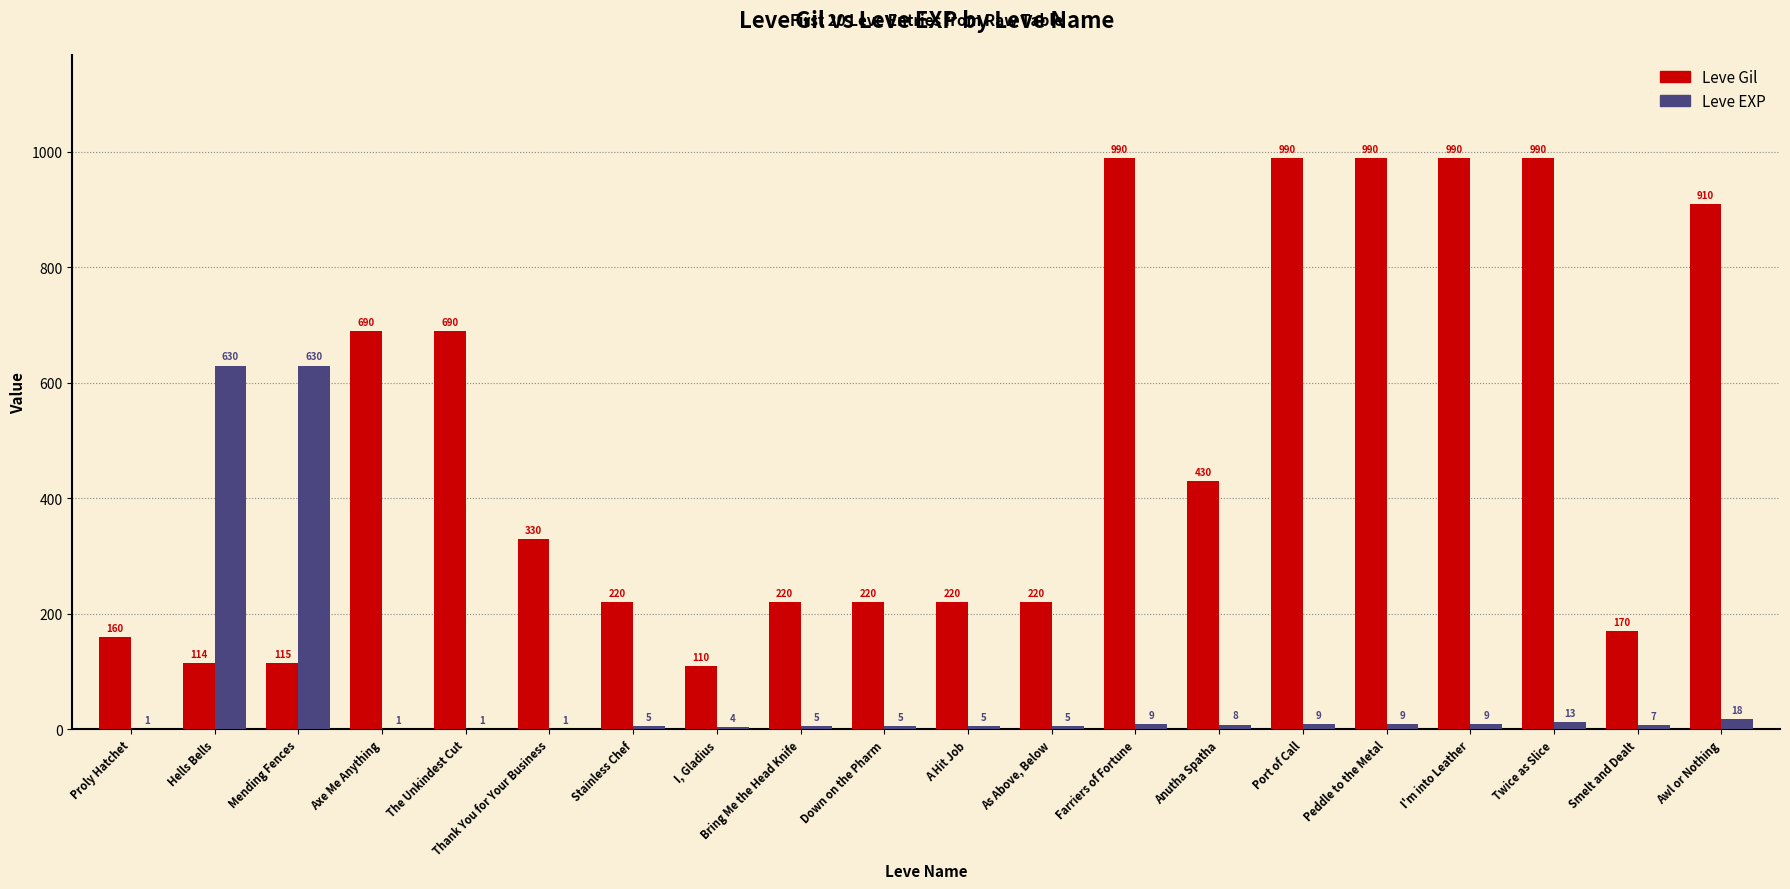

What is the sum of all Leve EXP values?

1375